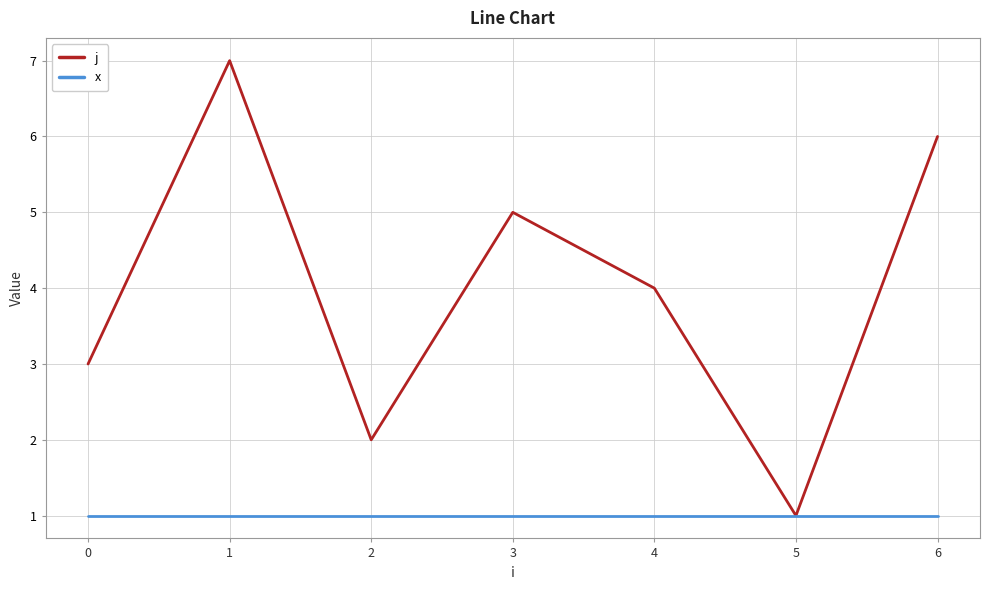

Which category has the highest value across all series?

1